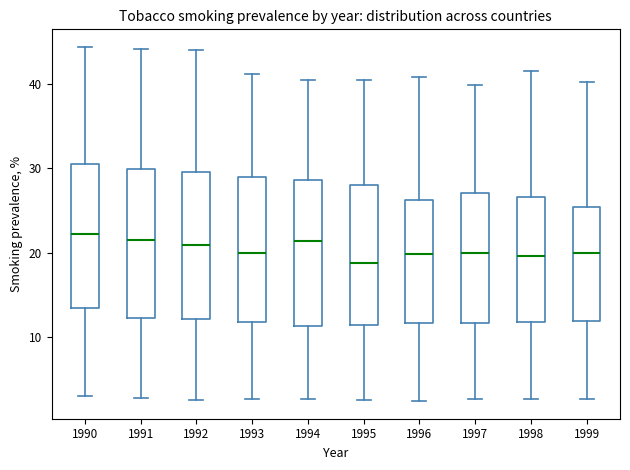

Where is the lower edge of the box at x = 1992 on the y-axis? The values are not printed on the chart, so give them approximately, as read against the axis.

12